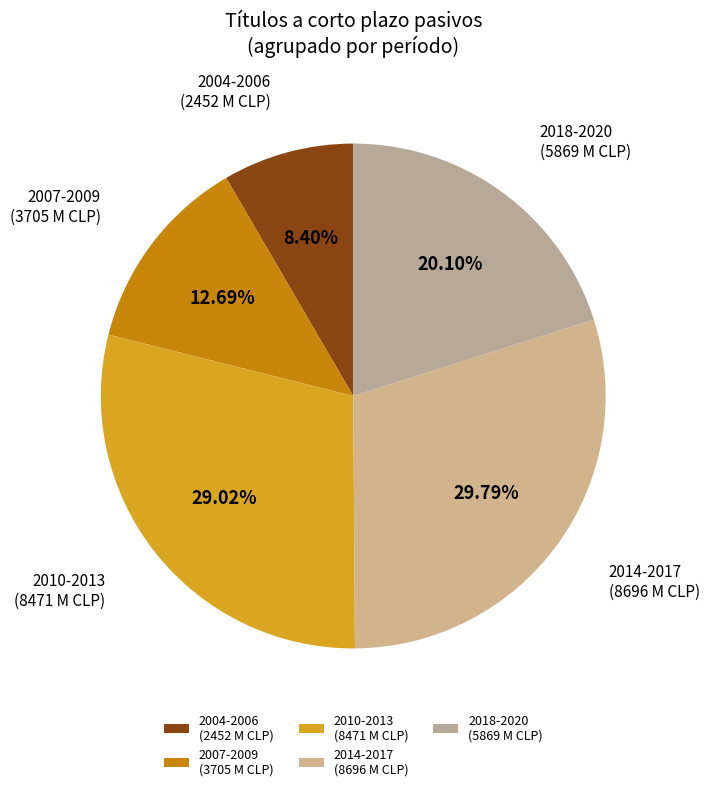

Approximately how many times larger is the value at 2004-2006 (2452 M CLP) compared to 2007-2009 (3705 M CLP)?

0.7